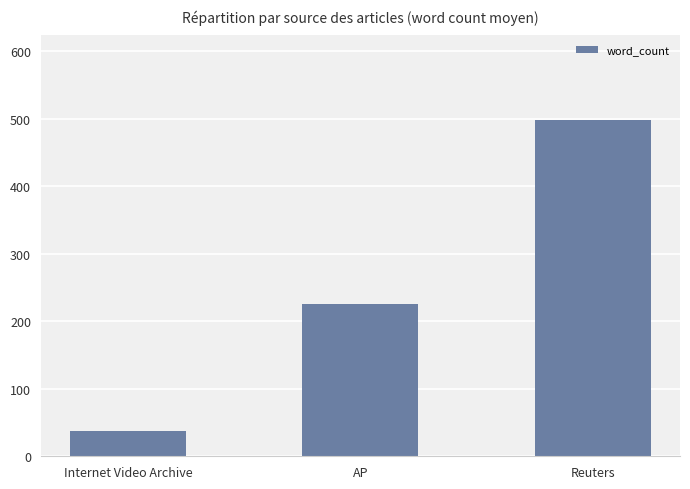

Approximately how many times larger is the value at Internet Video Archive compared to AP?

0.2